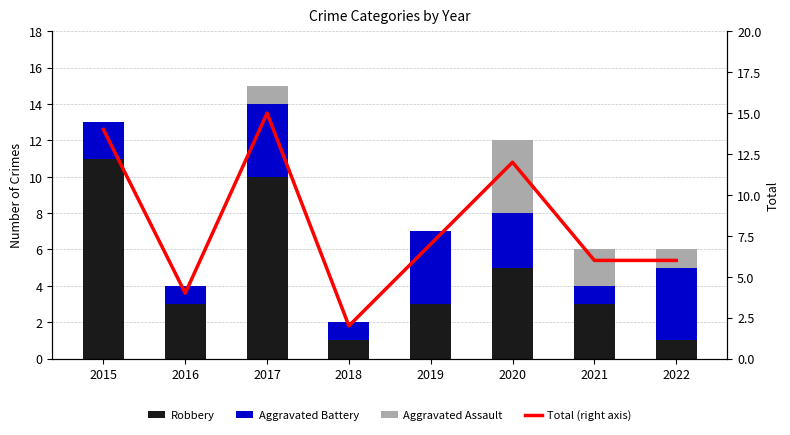

At which label does Robbery first exceed 3?

2015